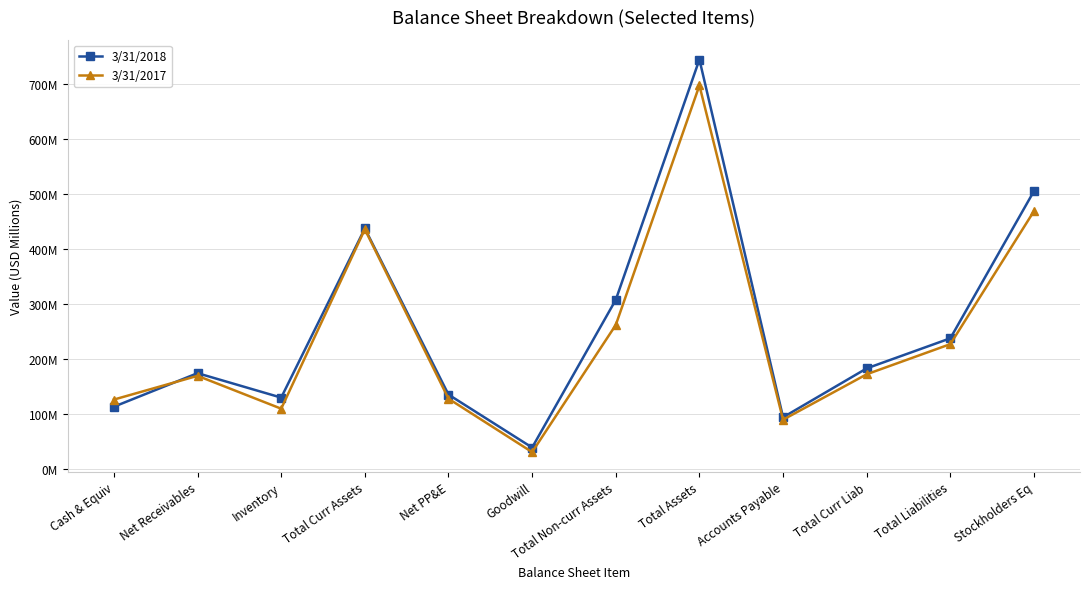

Does the chart have visible grid lines?

Yes